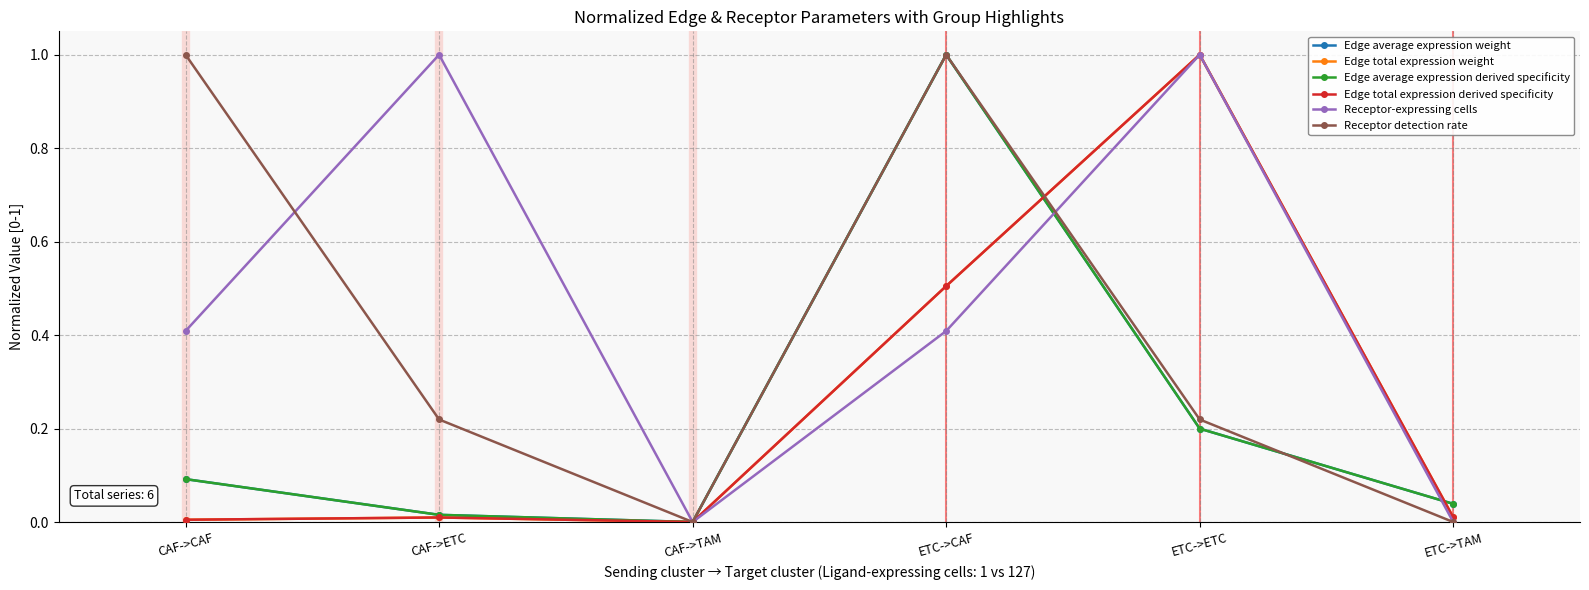

Which series has the widest spread of values?

Edge average expression weight